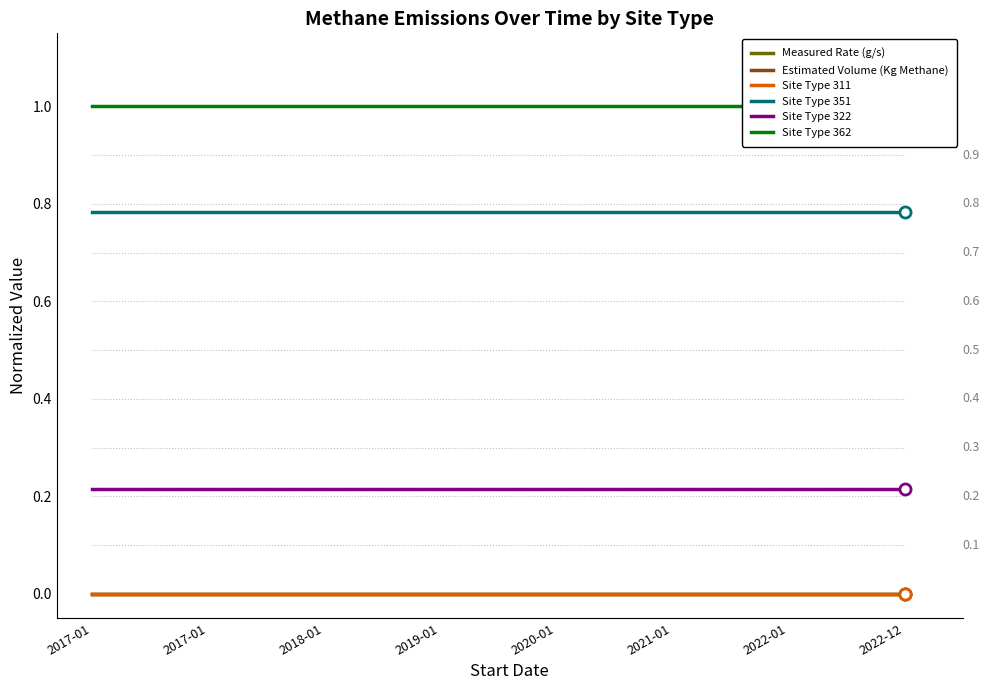

List the labels in order of Site Type 362 value, smallest first.

2017-01, 2017-01, 2018-01, 2019-01, 2020-01, 2021-01, 2022-01, 2022-12